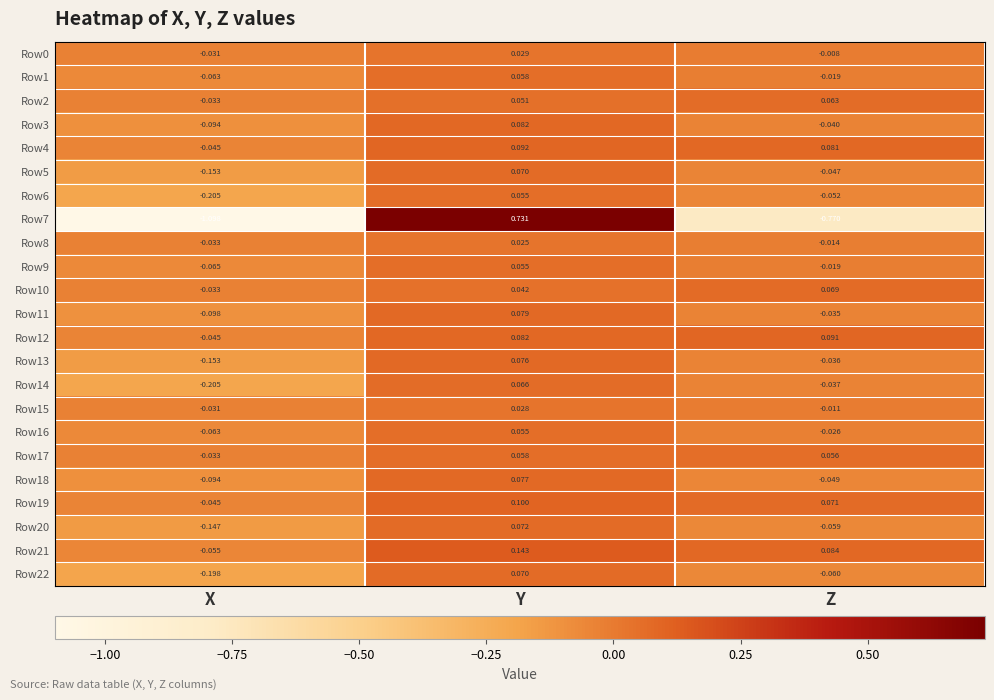

Where does the Row0 series first go above 0?

Y